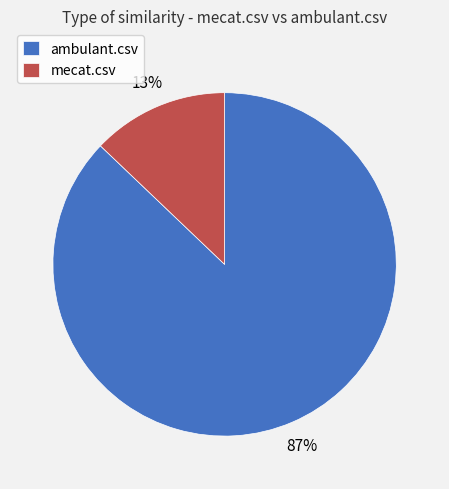

To the nearest percent, what is the combined percentage of ambulant.csv and mecat.csv?

100%